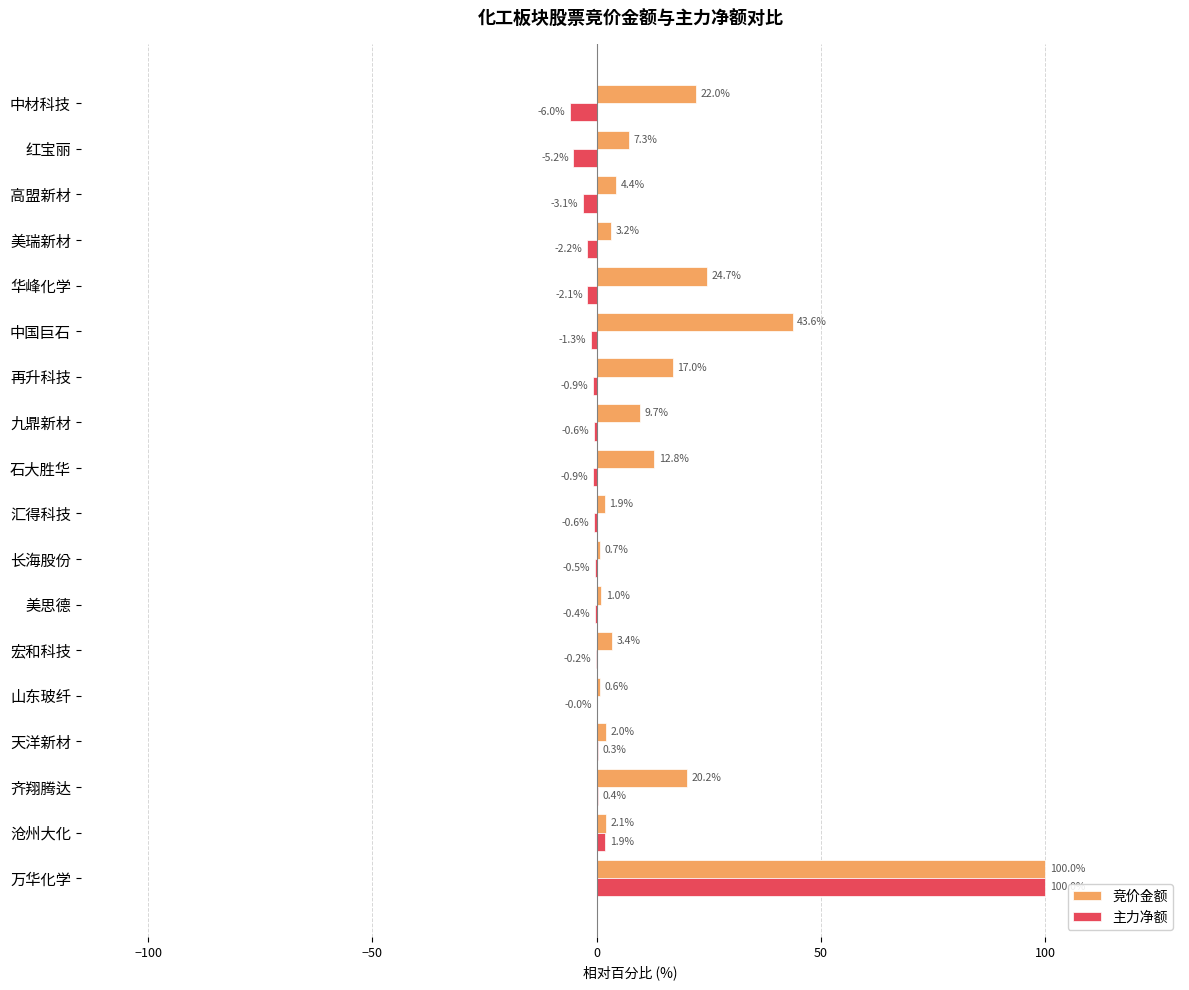

At which label does 竞价金额 reach its peak?

万华化学